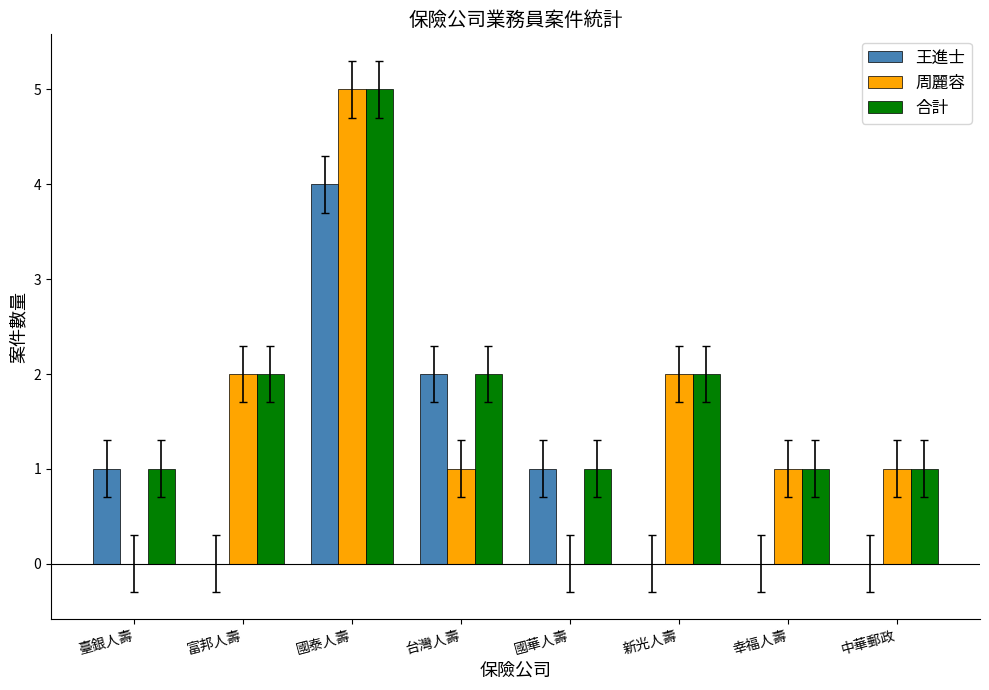

What is the maximum value for 周麗容?

5